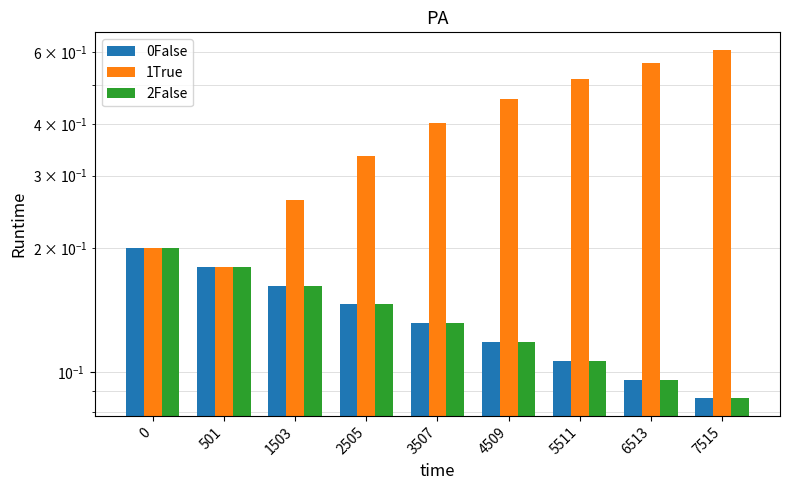

What is the value of the 2False bar at the 1st from the left?

0.2